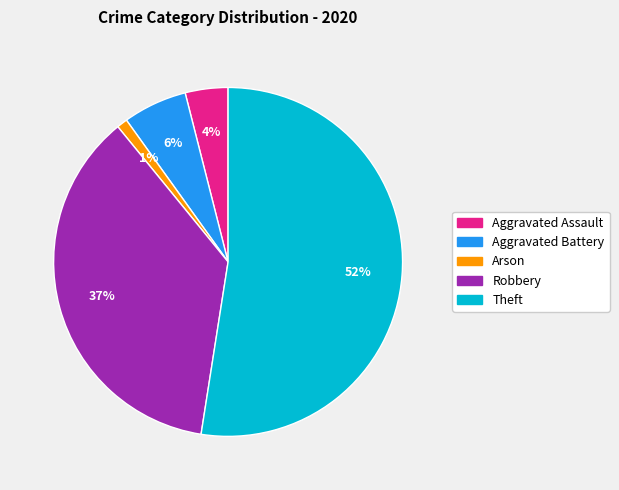

To the nearest percent, what is the average slice percentage?

20%